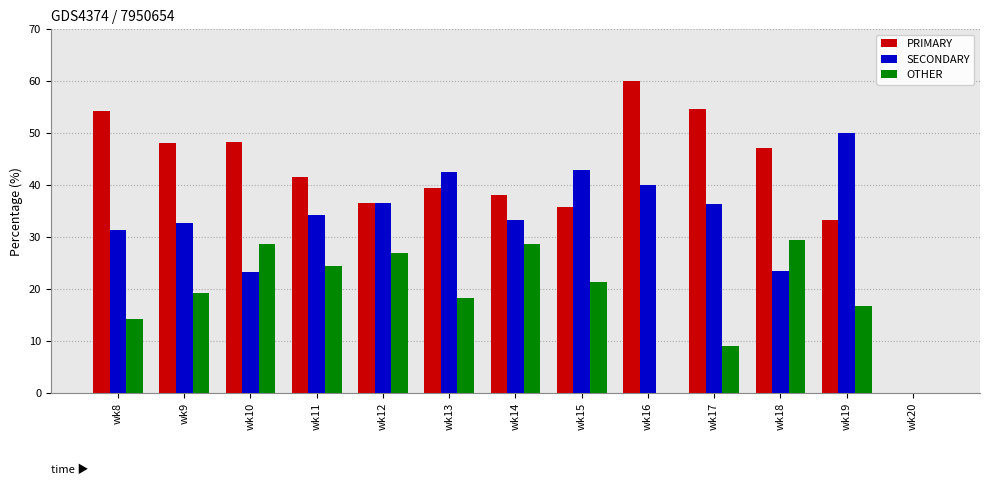

At which label is OTHER closest to 14?

wk8